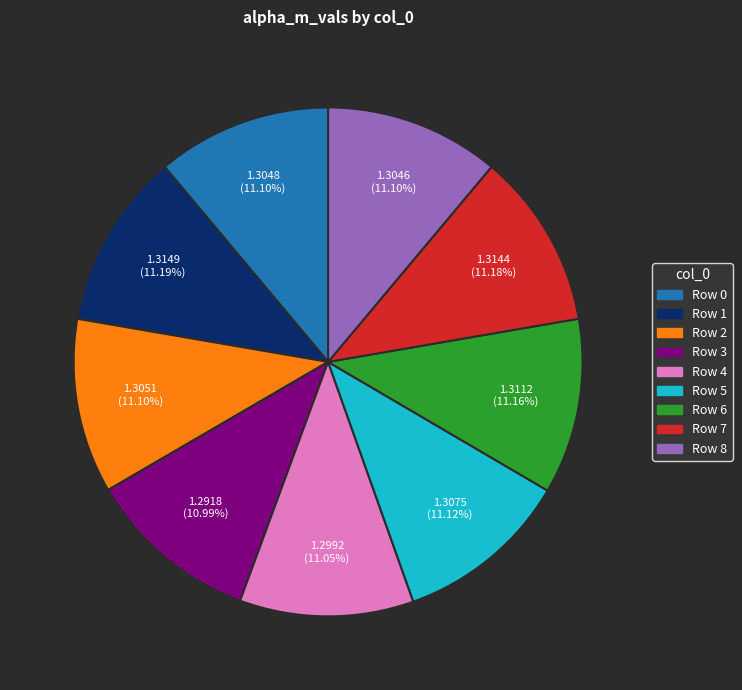

Is there any slice that represents more than half of the pie?

No